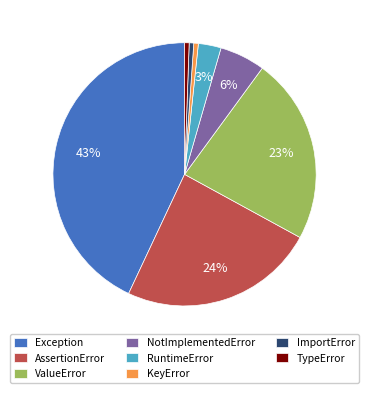

Count the number of slices in the pie.

8